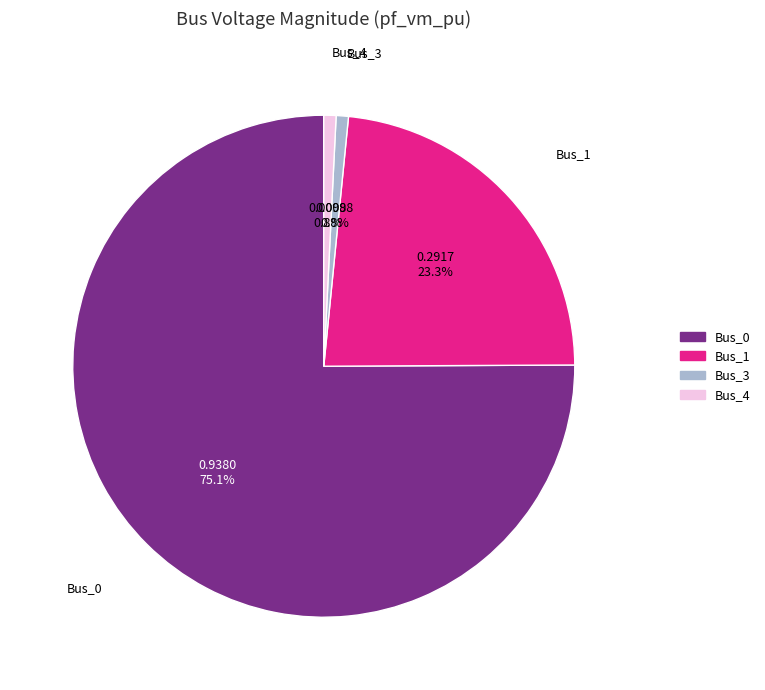

Is there any slice that represents more than half of the pie?

Yes